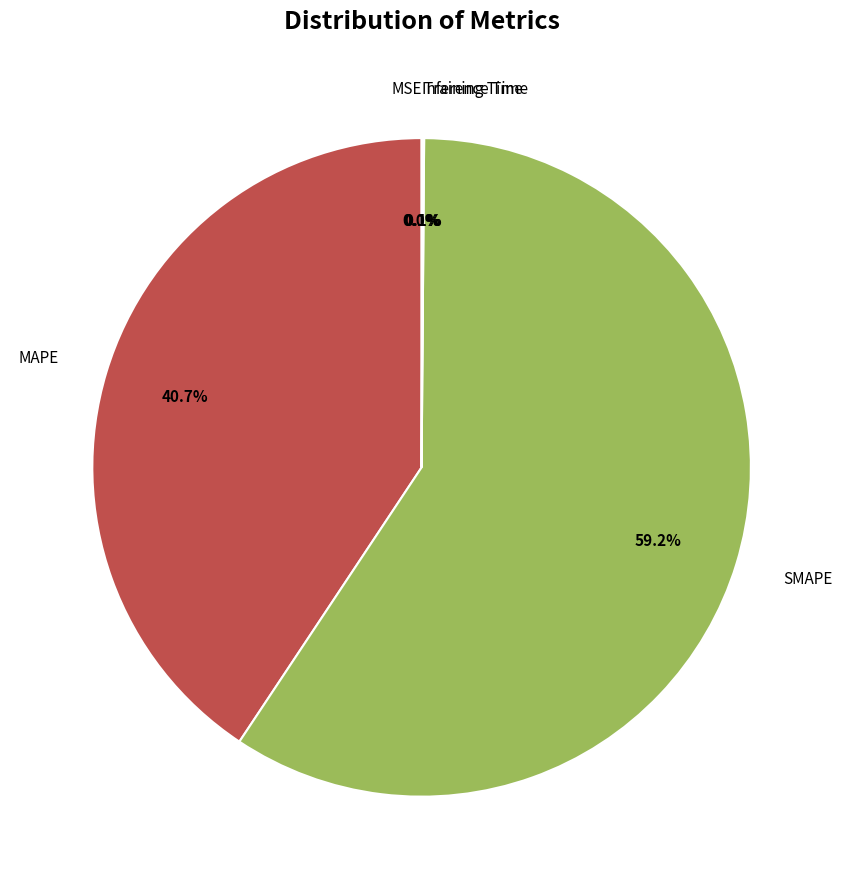

Is there any slice that represents more than half of the pie?

Yes